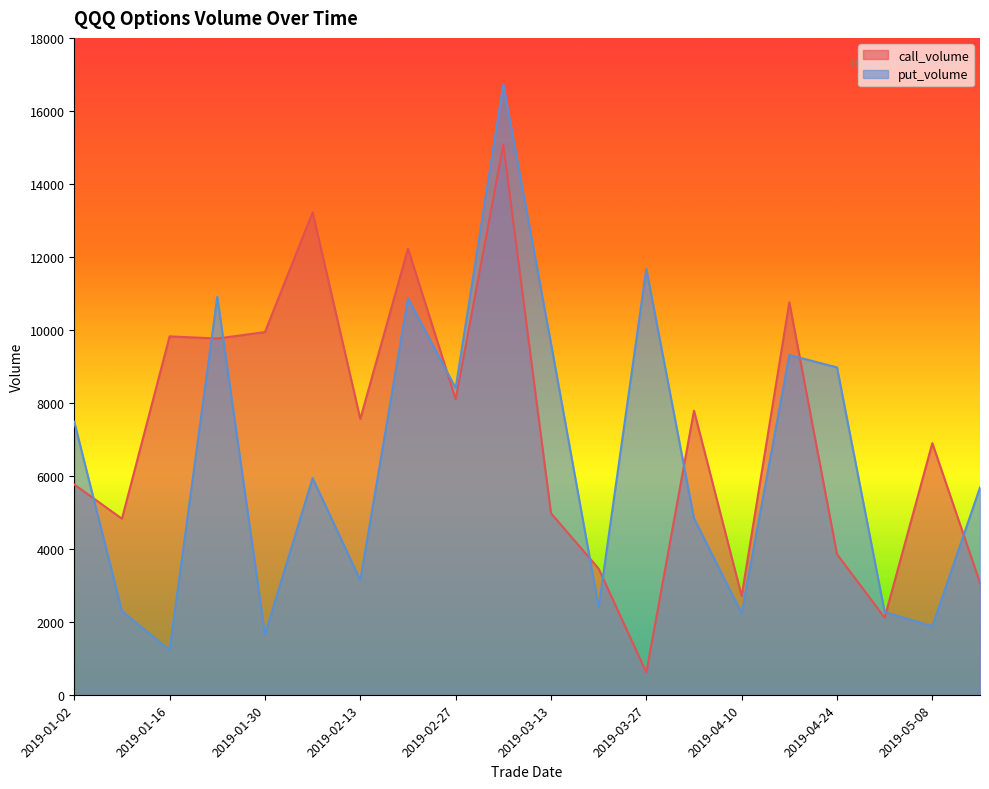

Rank the categories by call_volume value from lowest to highest.

2019-03-27, 2019-05-01, 2019-04-10, 2019-05-15, 2019-03-20, 2019-04-24, 2019-01-09, 2019-03-13, 2019-01-02, 2019-05-08, 2019-02-13, 2019-04-03, 2019-02-27, 2019-01-23, 2019-01-16, 2019-01-30, 2019-04-17, 2019-02-20, 2019-02-06, 2019-03-06